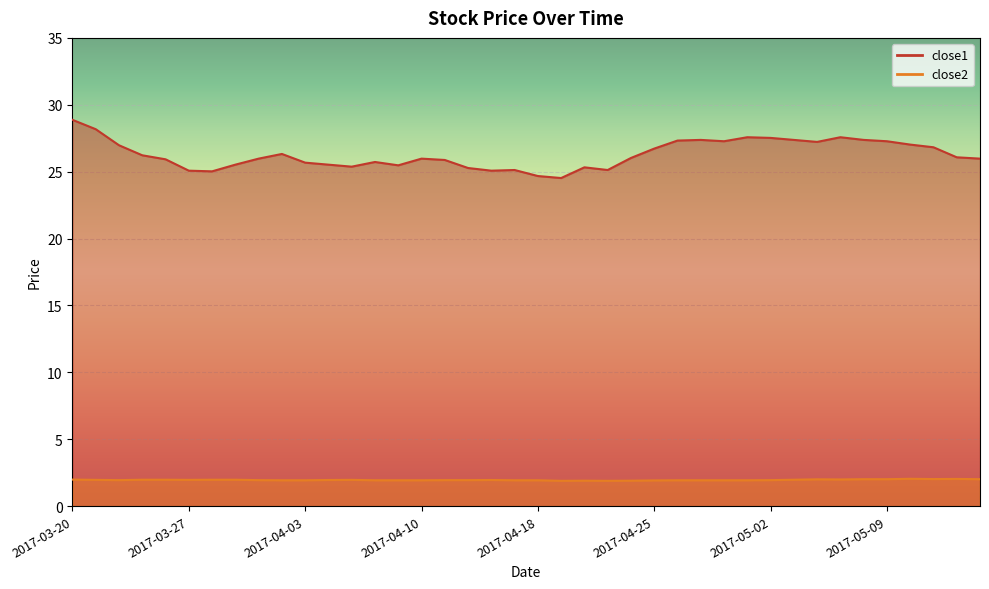

At 2017-04-26, list the series in order from smallest to largest.

close2, close1